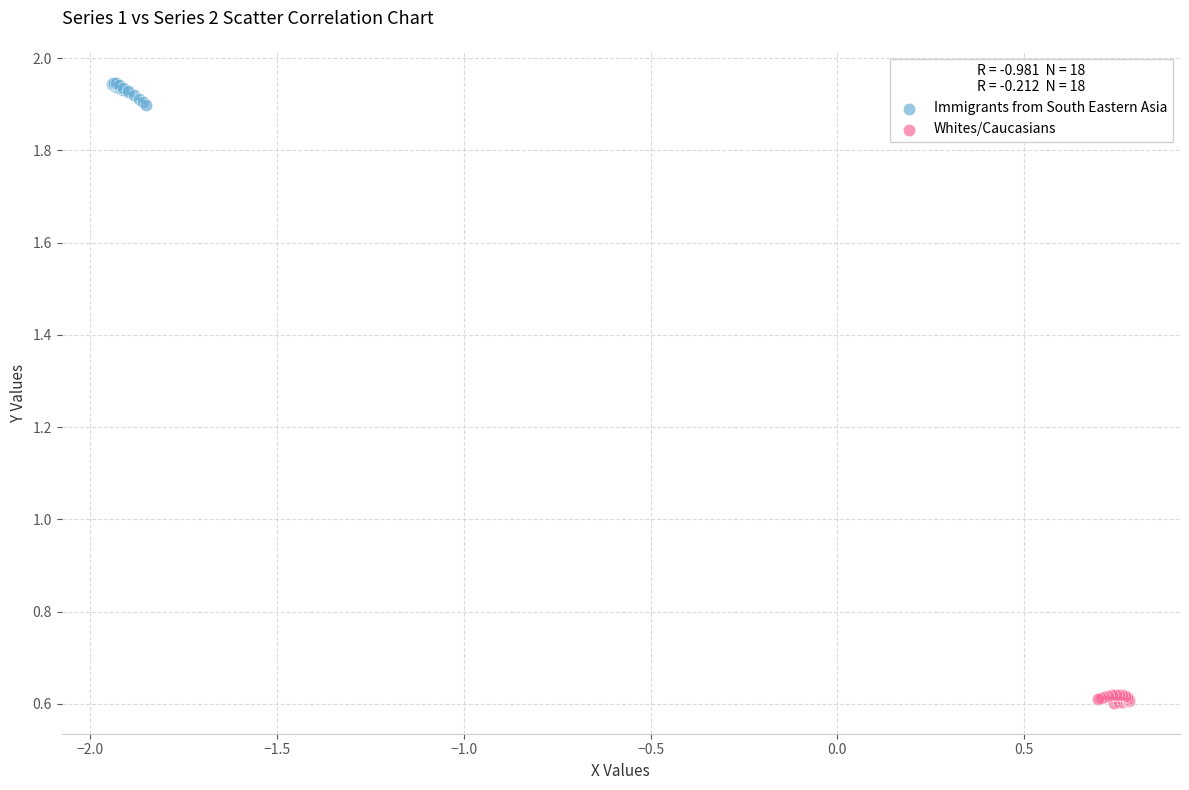

Which series contains the lowest Y value?

Whites/Caucasians